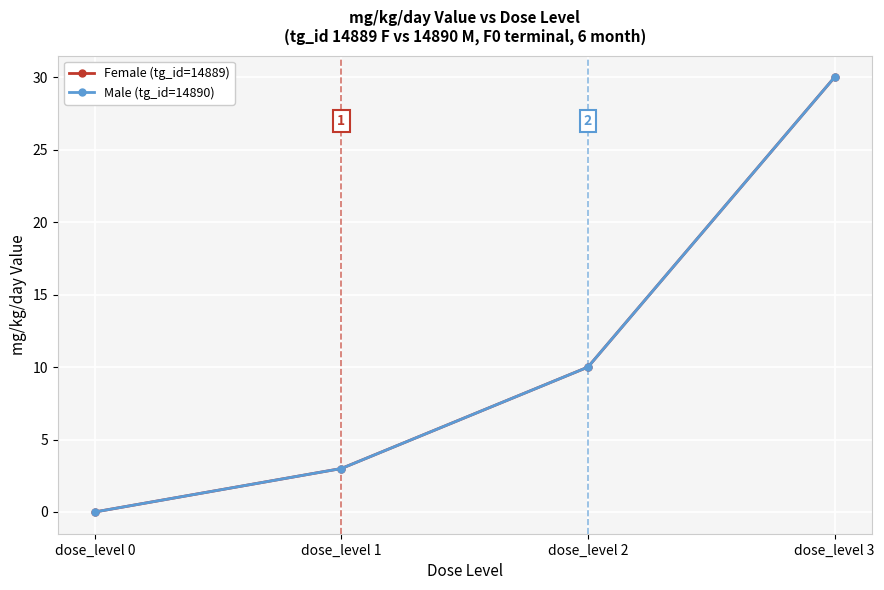

Reading left to right, list all the values displayed in this chart.

Female (tg_id=14889): dose_level 0=0	dose_level 1=3	dose_level 2=10	dose_level 3=30
Male (tg_id=14890): dose_level 0=0	dose_level 1=3	dose_level 2=10	dose_level 3=30